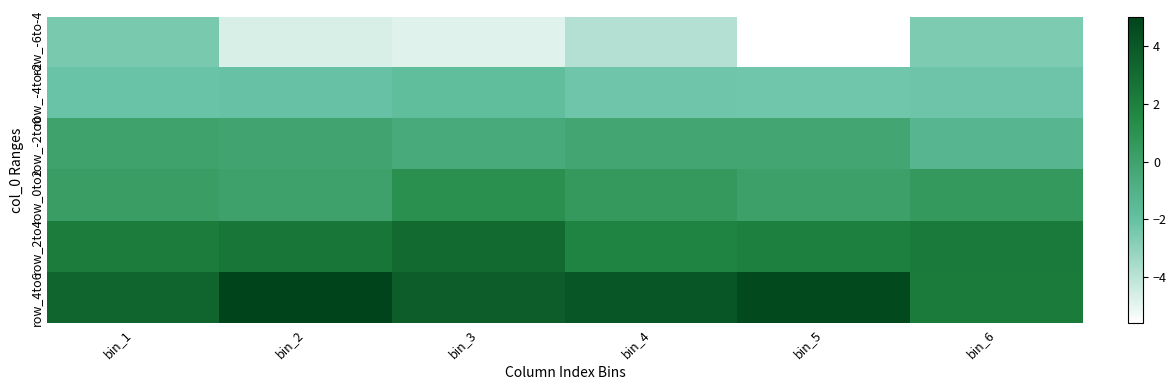

Which has a higher value, bin_4 or bin_2?

bin_4